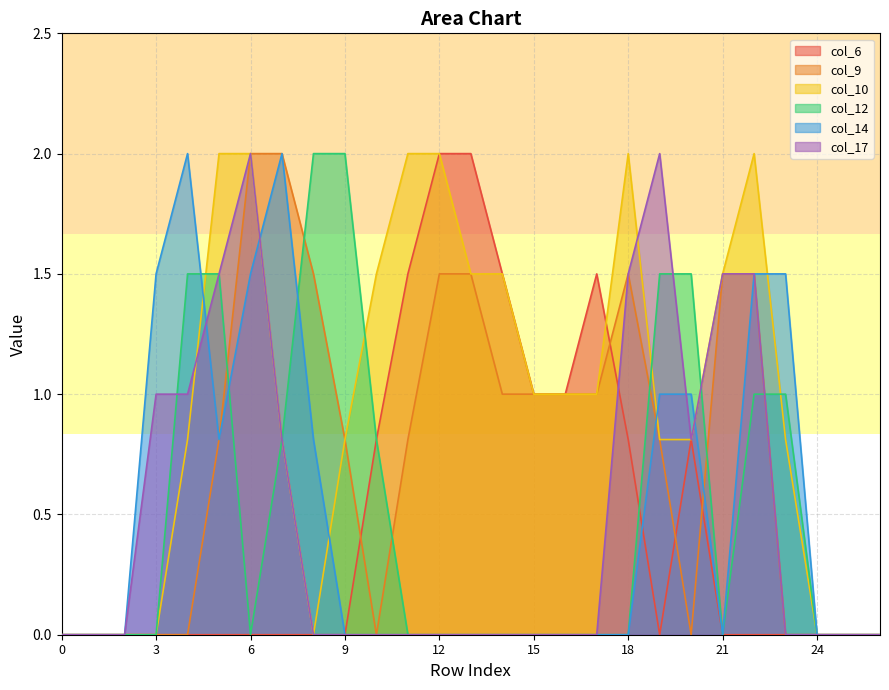

Which series changed the most between 6 and 15?

col_17